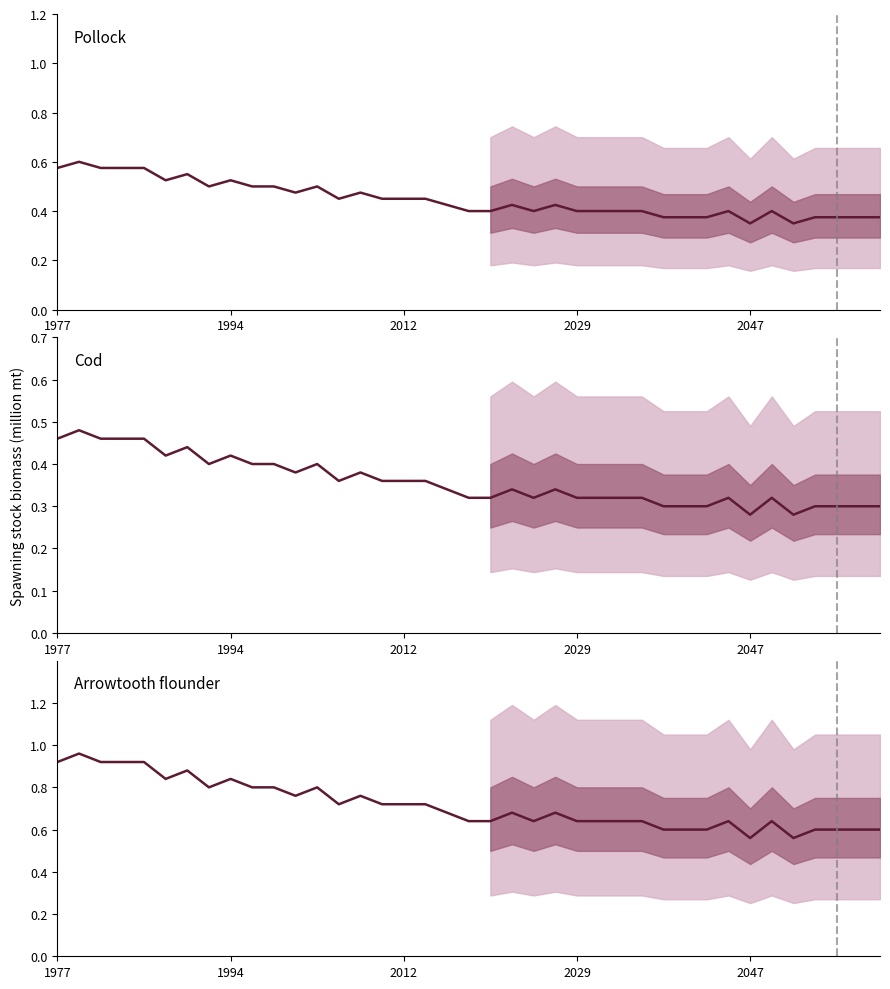

Reading left to right, what are all the values shown in this chart?

0.9	1.0	0.9	0.9	0.9	0.8	0.9	0.8	0.8	0.8	0.8	0.8	0.8	0.7	0.8	0.7	0.7	0.7	0.7	0.6	0.6	0.7	0.6	0.7	0.6	0.6	0.6	0.6	0.6	0.6	0.6	0.6	0.6	0.6	0.6	0.6	0.6	0.6	0.6